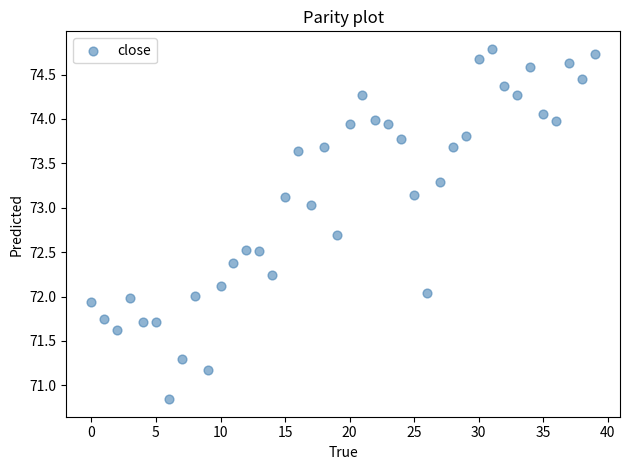

What is the range of Y values (max minus min)?

3.9